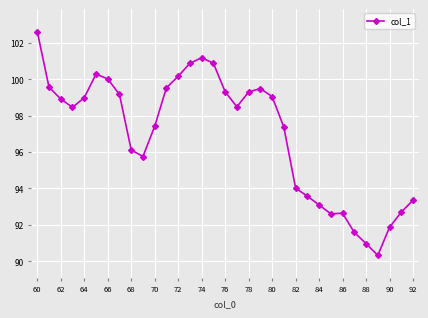

What is the greatest value displayed?

102.6